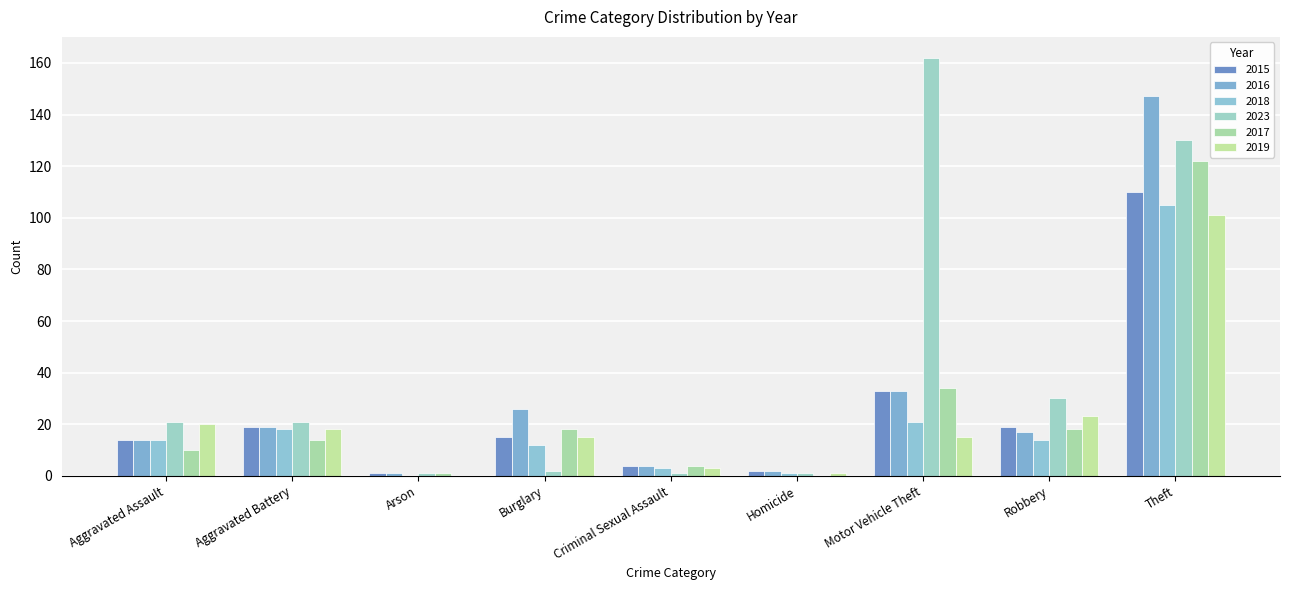

How many groups of bars are there?

9